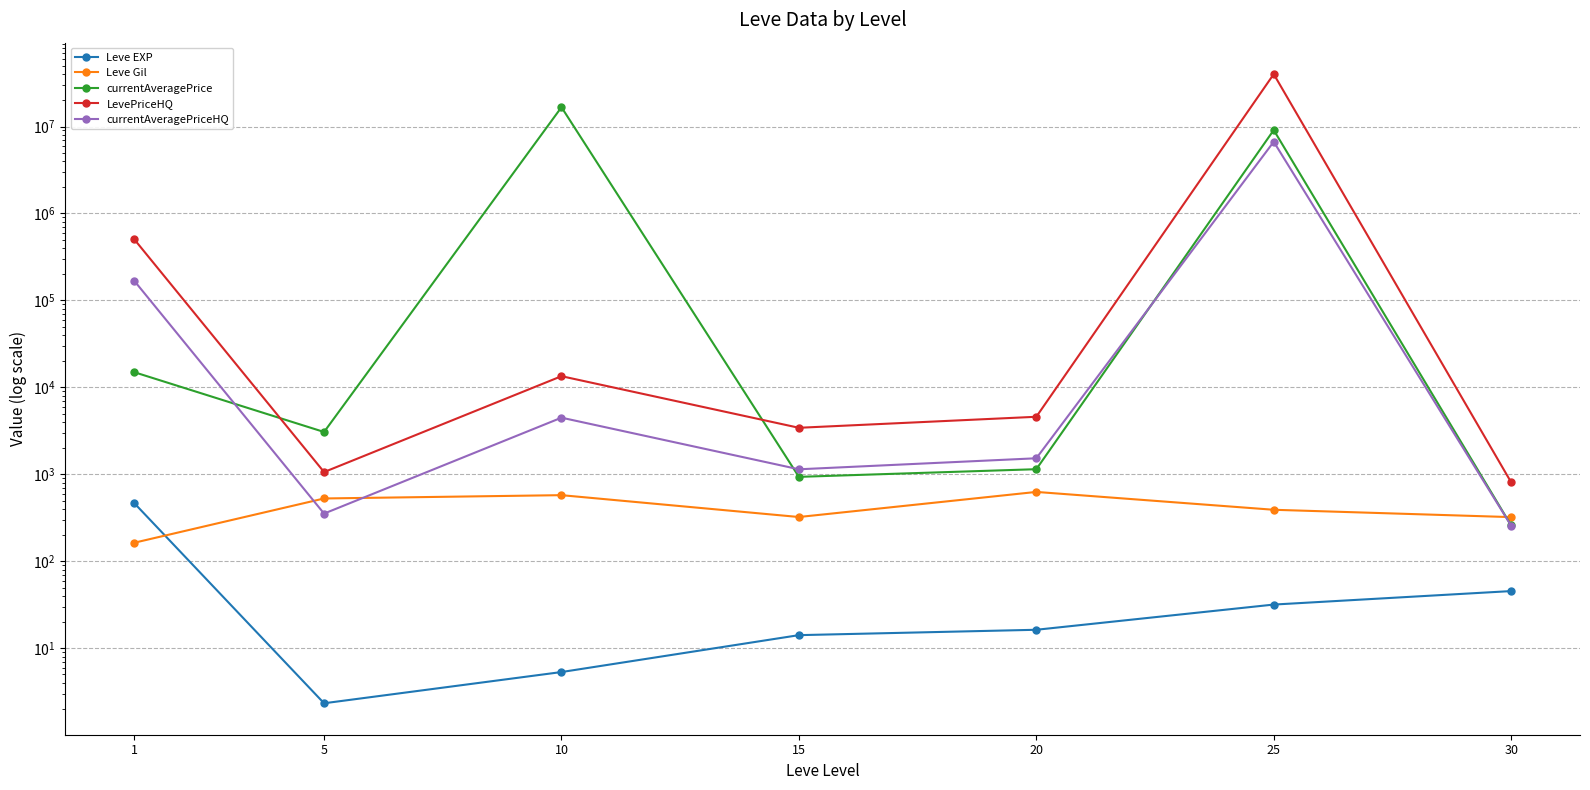

Between 10 and 20, which is larger?

20